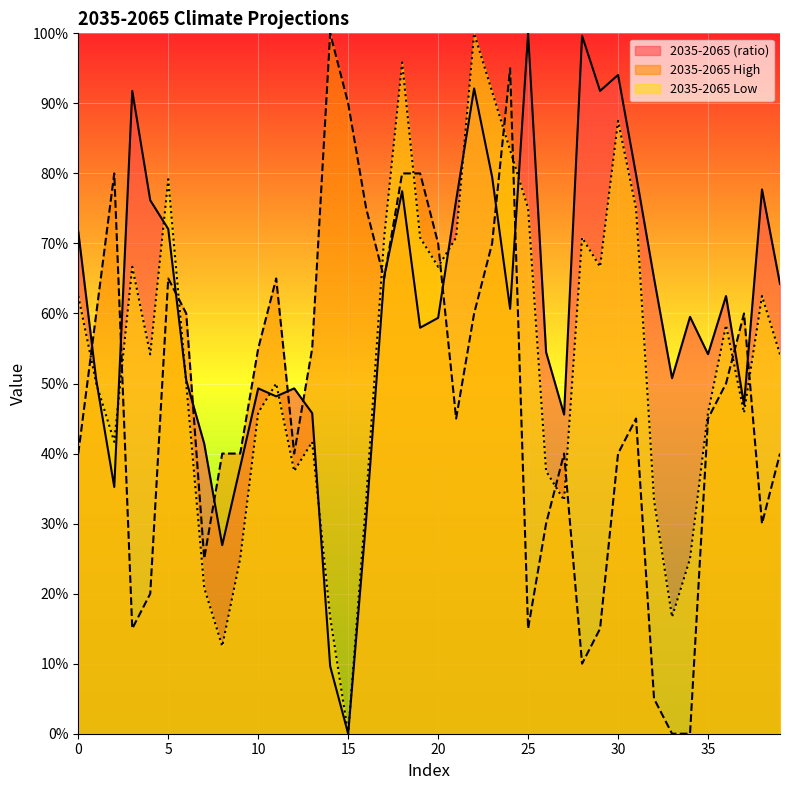

What is the average value of the 2035-2065 High series?

47.9